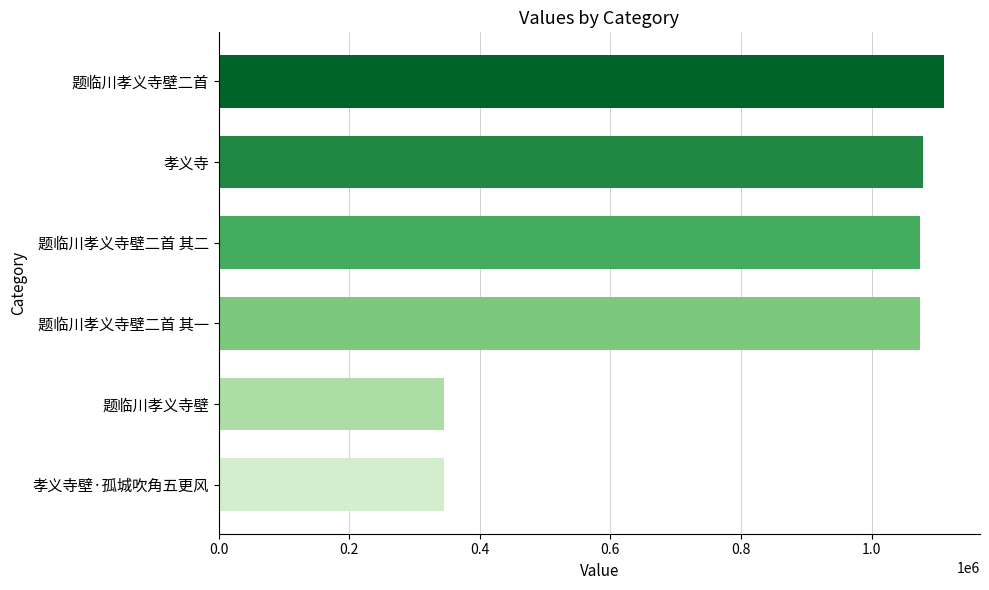

What is the difference between the second highest and minimum values?

733376